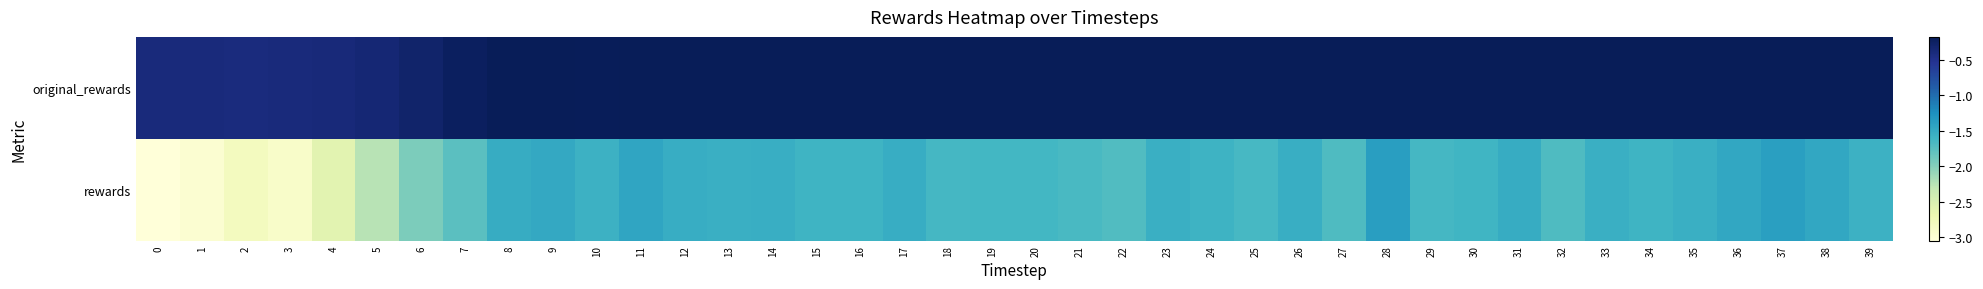

Rank the series by their maximum value, from highest to lowest.

original_rewards, rewards